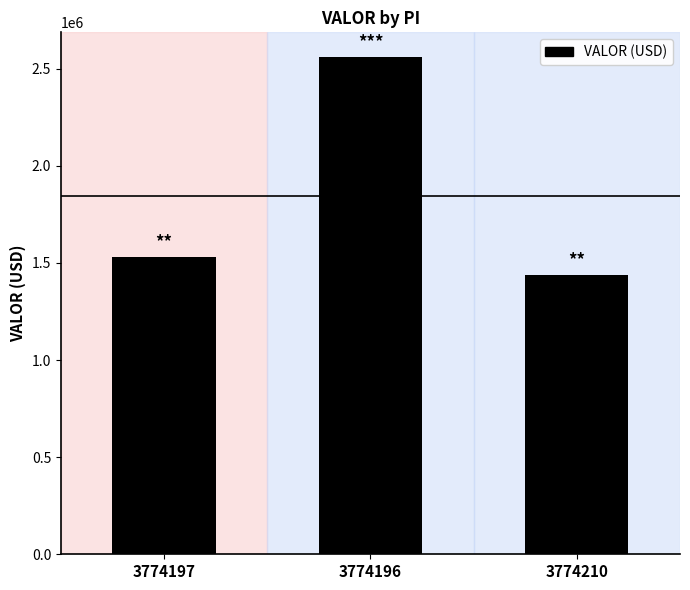

Which has a higher value, 3774210 or 3774197?

3774197